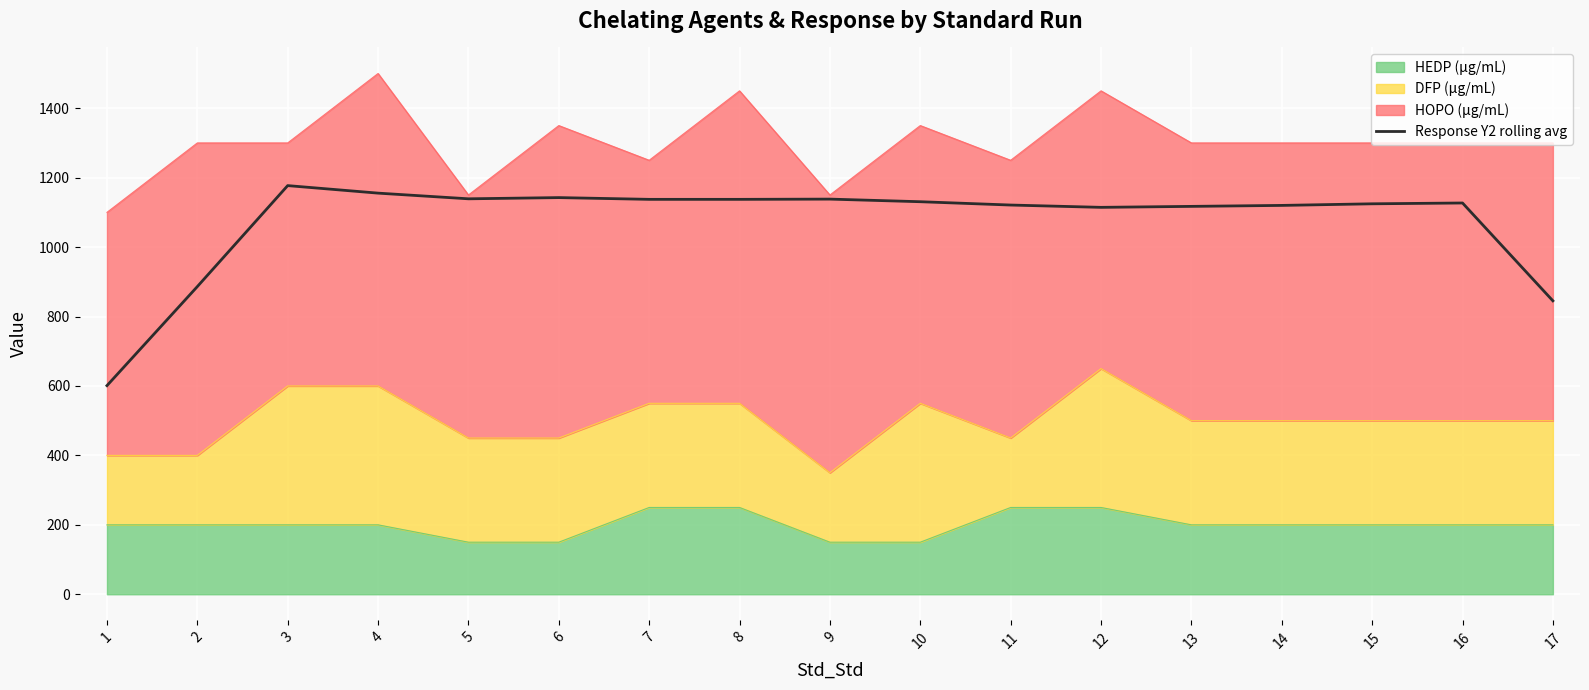

List the labels in order of value, largest first.

3, 4, 6, 5, 9, 8, 7, 10, 16, 15, 11, 14, 13, 12, 2, 17, 1